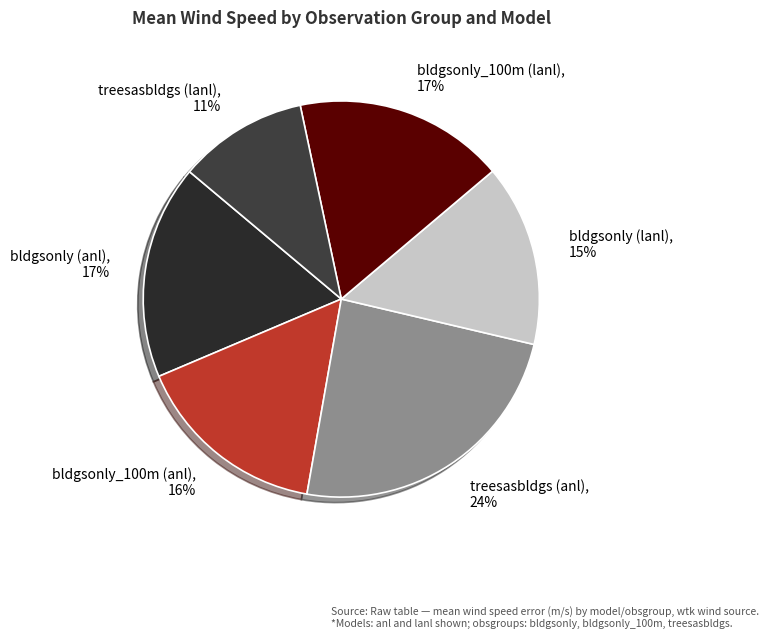

Count the number of slices in the pie.

6